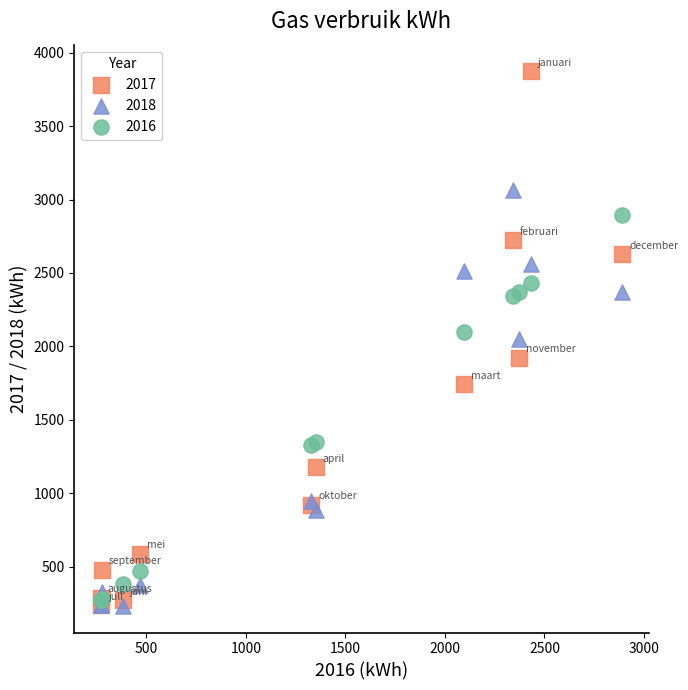

What are all the series names shown in the legend?

2017, 2018, 2016